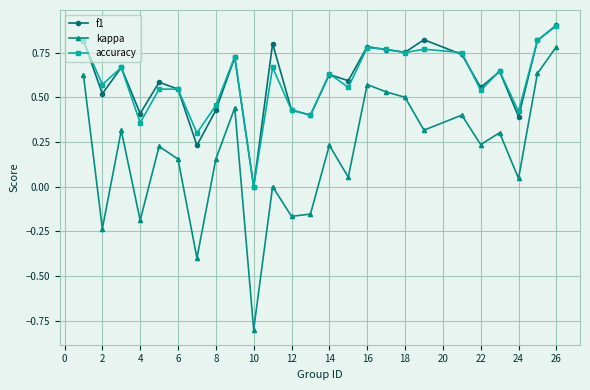

True or false: f1 and kappa intersect in this chart.

False